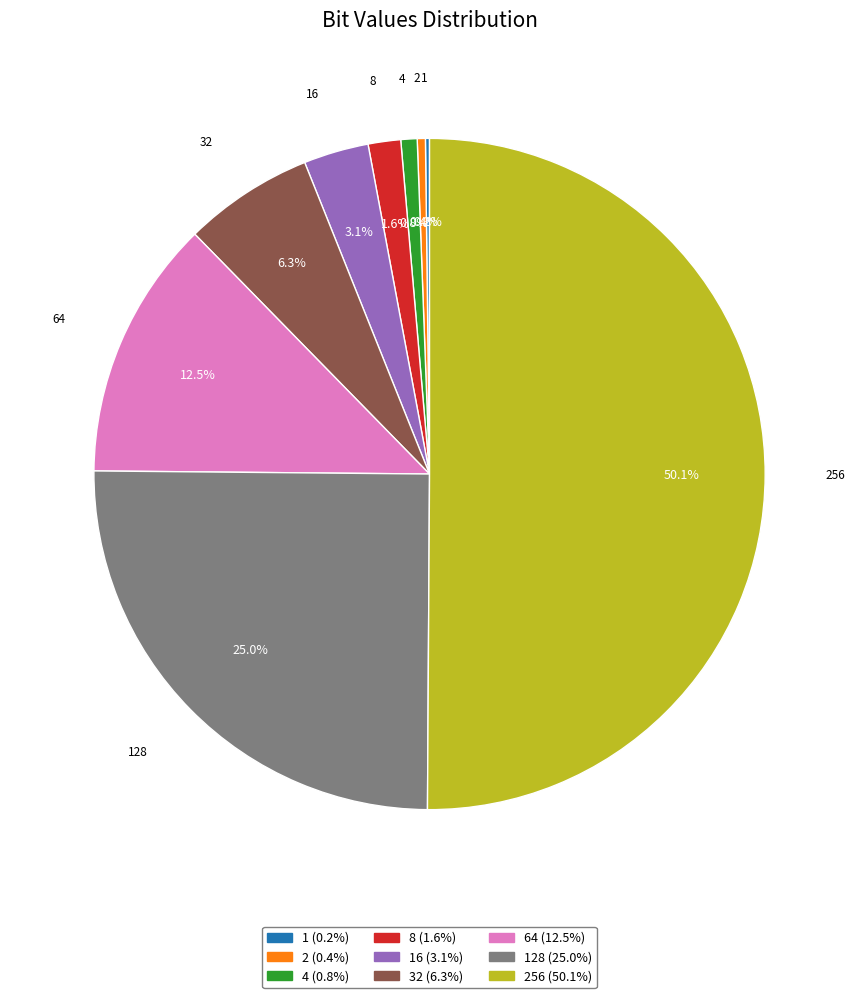

Which slice is the largest?

256 (50.1%)